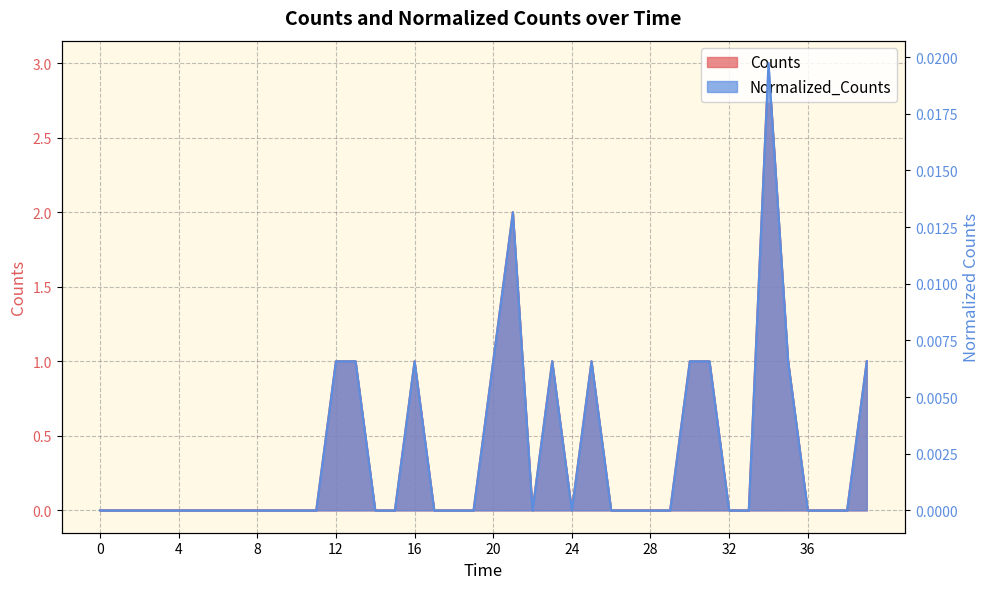

Which series has the largest total across all categories?

Counts